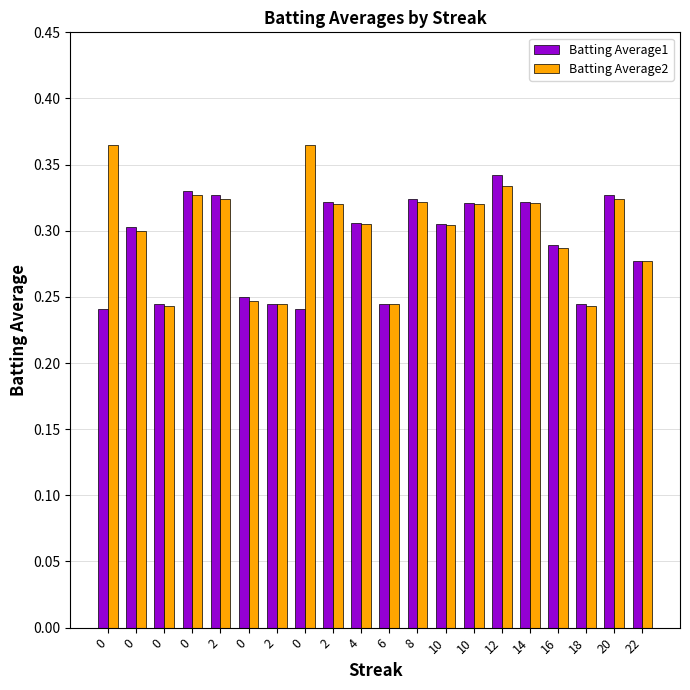

Reading left to right, what are all the values shown in this chart?

Batting Average1: 0=0.2	0=0.3	0=0.2	0=0.3	2=0.3	0=0.2	2=0.2	0=0.2	2=0.3	4=0.3	6=0.2	8=0.3	10=0.3	10=0.3	12=0.3	14=0.3	16=0.3	18=0.2	20=0.3	22=0.3
Batting Average2: 0=0.4	0=0.3	0=0.2	0=0.3	2=0.3	0=0.2	2=0.2	0=0.4	2=0.3	4=0.3	6=0.2	8=0.3	10=0.3	10=0.3	12=0.3	14=0.3	16=0.3	18=0.2	20=0.3	22=0.3